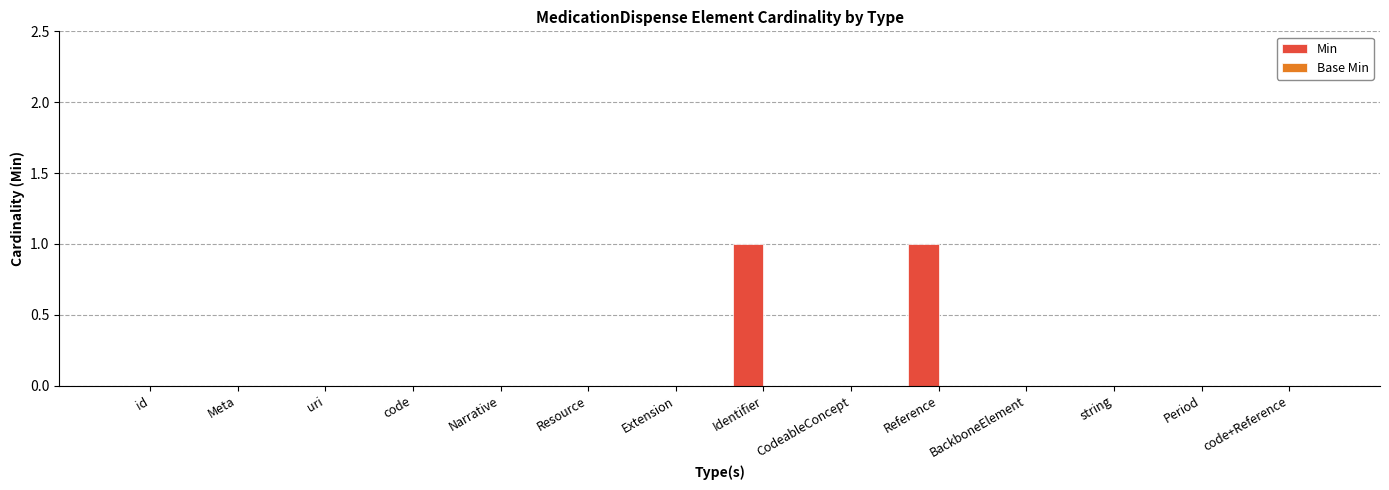

Is it true that the value at id is -1?

False